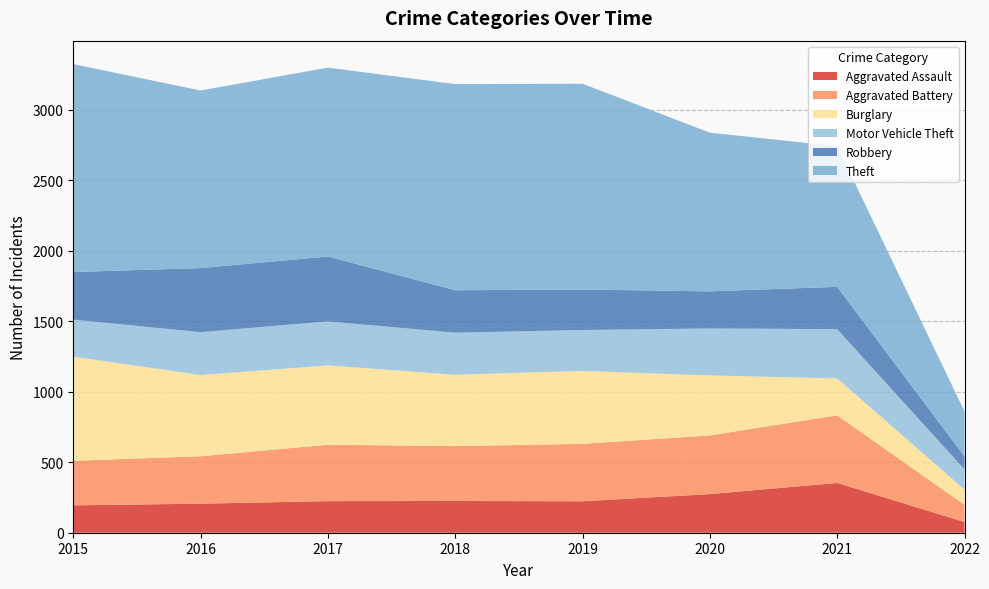

Reading left to right, what are all the values shown in this chart?

Aggravated Assault: 194	206	224	225	223	274	353	76
Aggravated Battery: 316	336	400	389	407	416	479	122
Burglary: 738	576	562	506	517	425	262	108
Motor Vehicle Theft: 263	304	312	298	290	333	349	143
Robbery: 337	454	460	301	287	263	300	92
Theft: 1474	1259	1339	1461	1459	1125	997	319